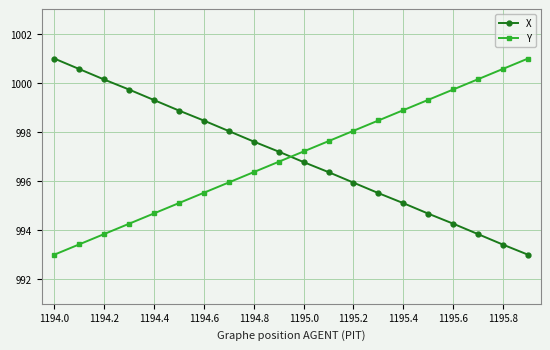

True or false: Y has more than 2 points higher than both neighbors.

False